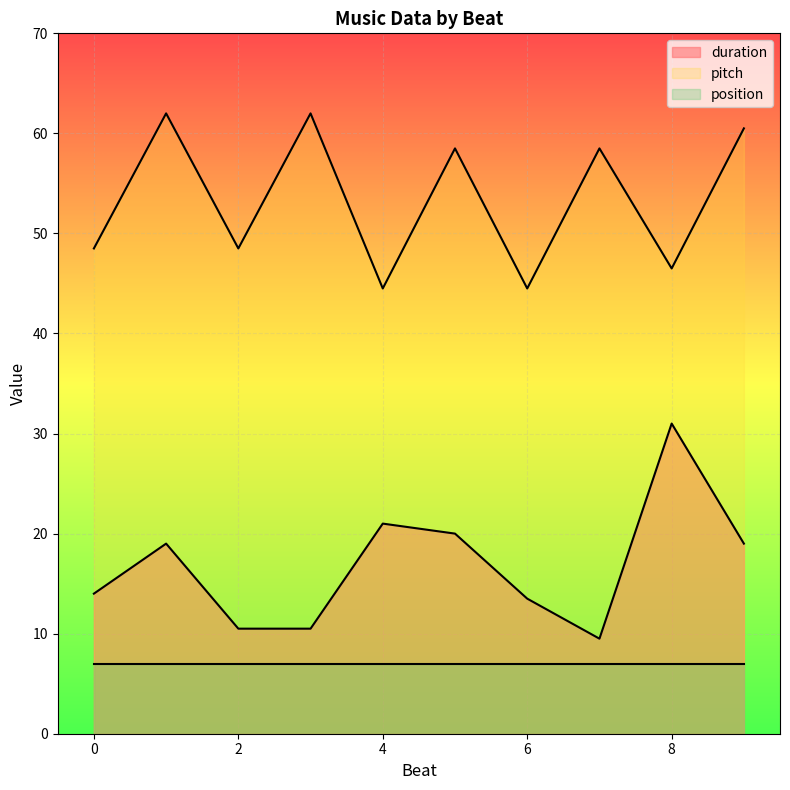

Between 1 and 8, which is larger?

8